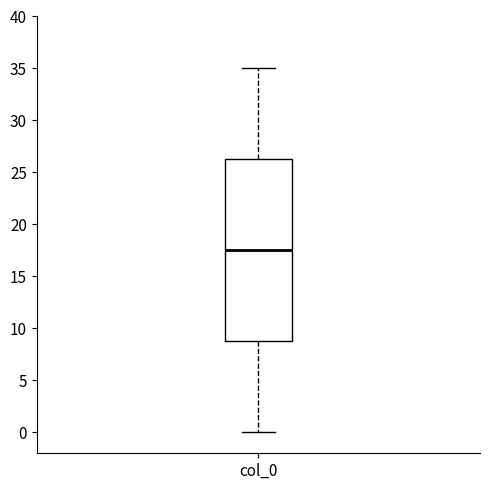

Transcribe this box plot: give where the median line is, the range the box spans, and where the two whiskers end, as read against the y-axis. The values are not printed on the chart, so give them approximately, as read against the axis.

median 17.5, box 9.0 to 26.5, whiskers 0.0 to 35.0